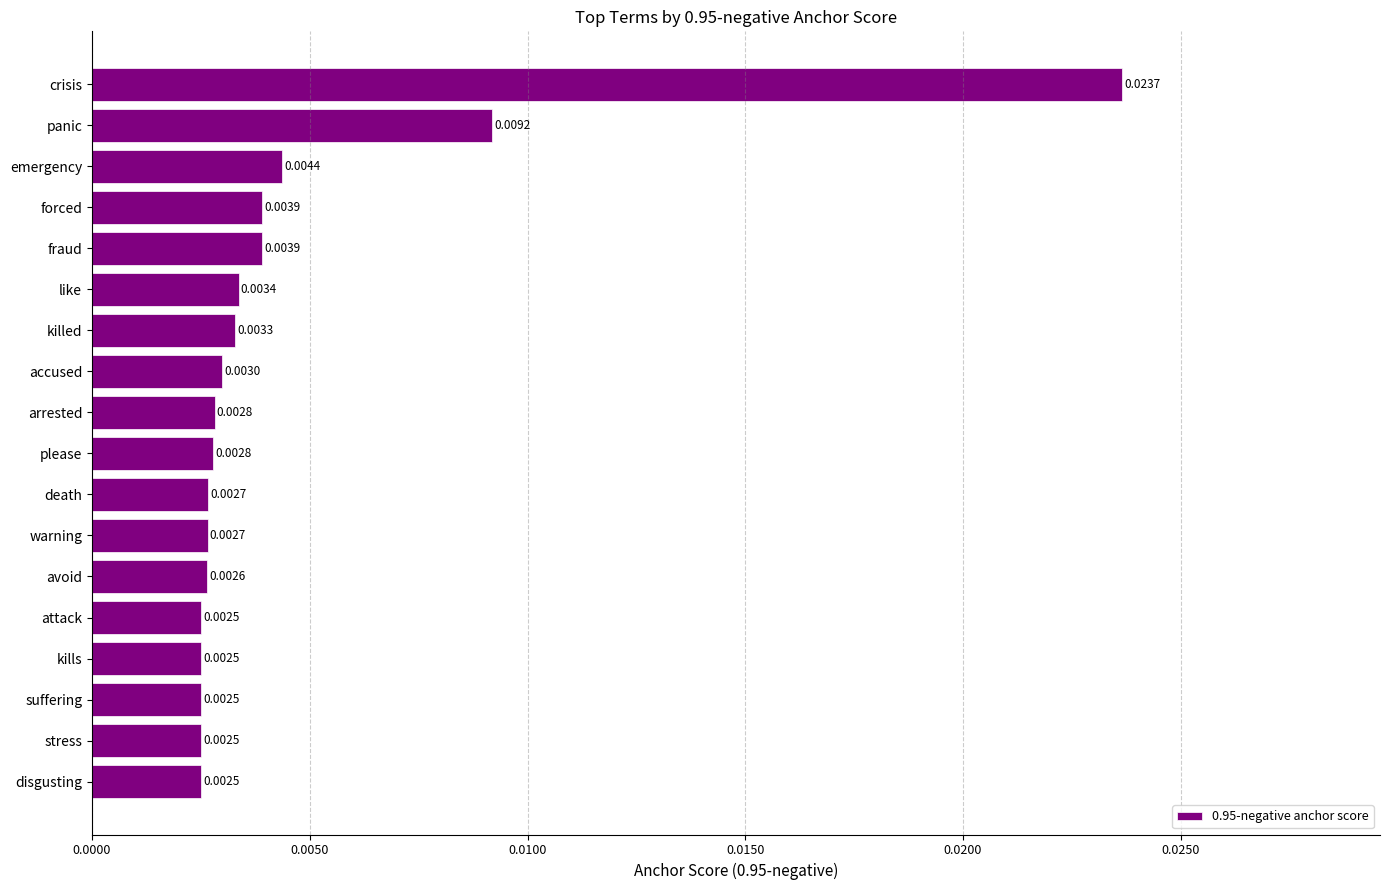

What is the label of the 4th bar from the top?

forced